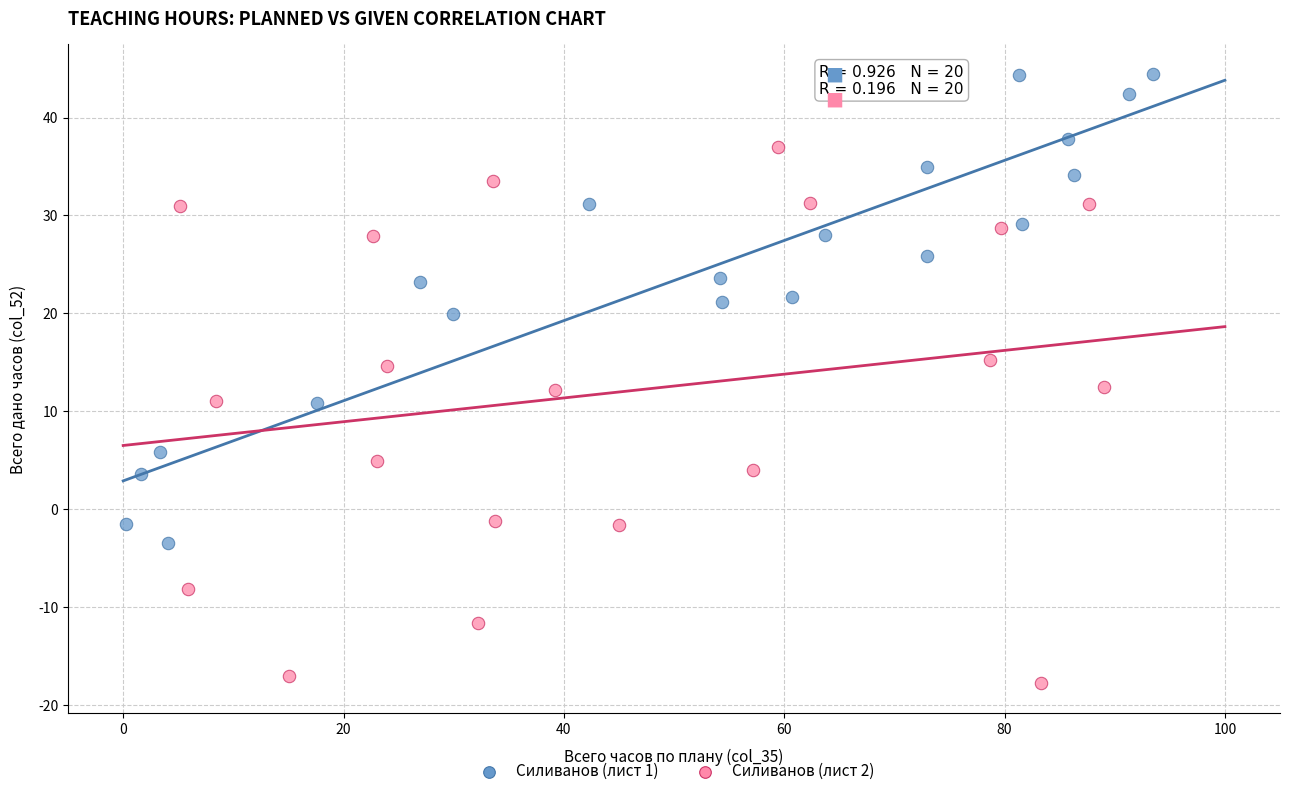

Which series reaches the minimum Y coordinate?

Силиванов (лист 2)